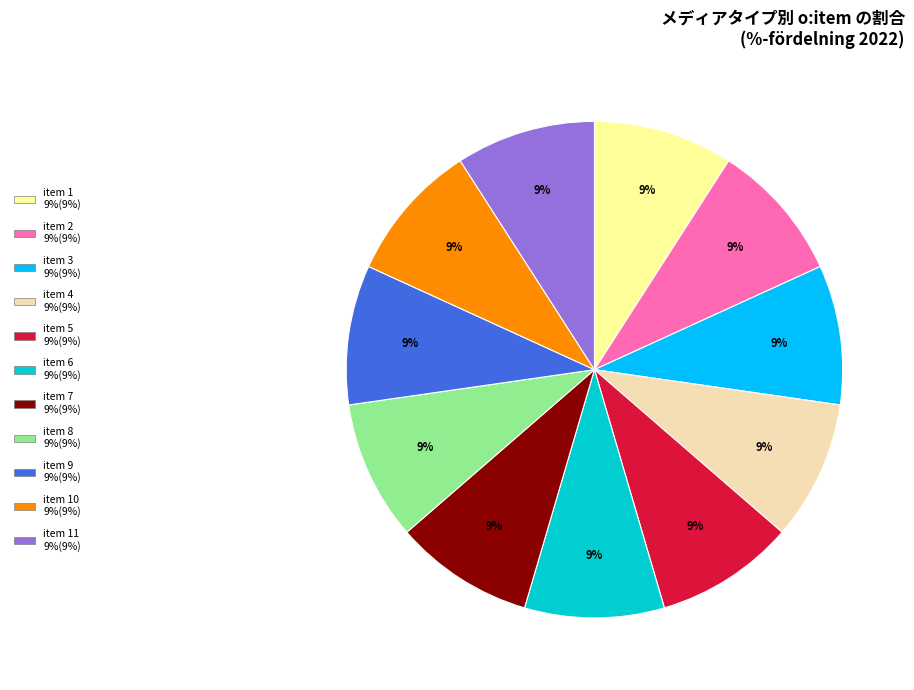

Does any single category account for the majority?

No